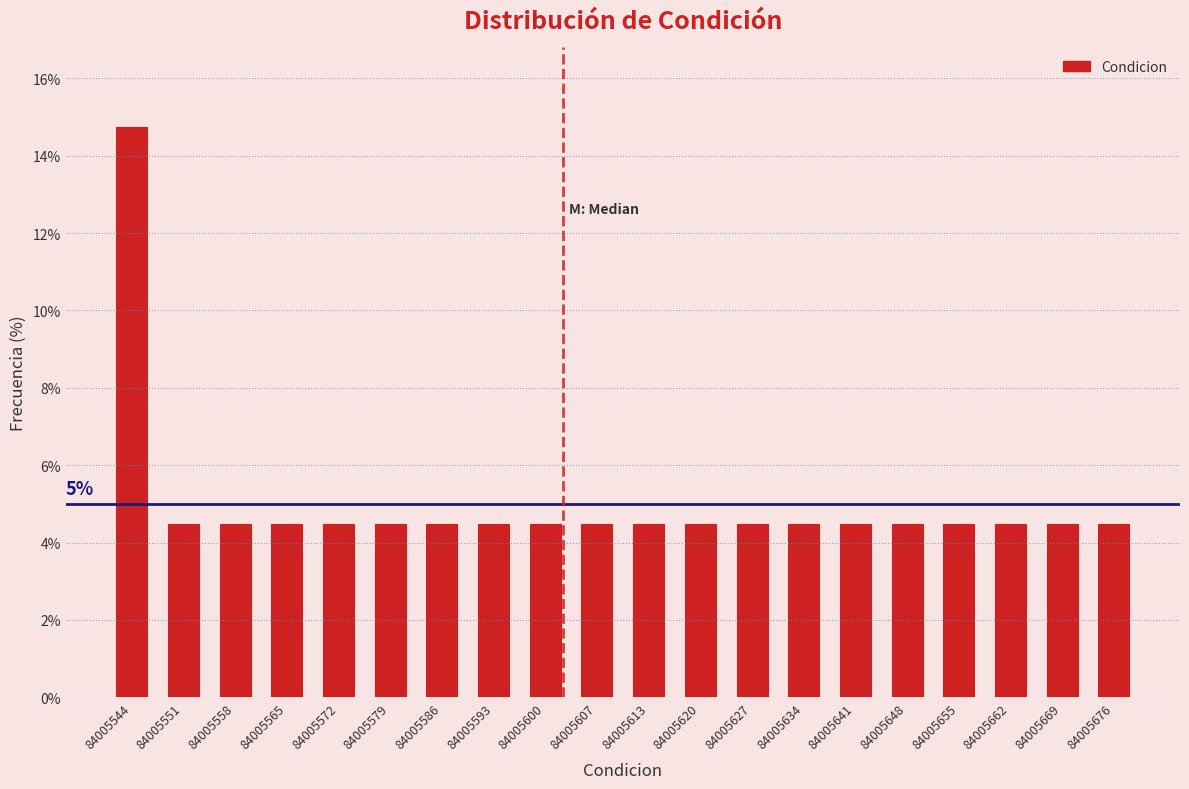

Over which range of the x-axis is the bar tallest?

84005541 to 84005548